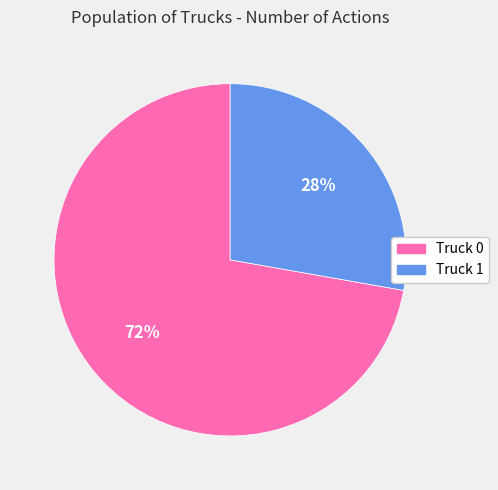

How many segments does this pie chart have?

2